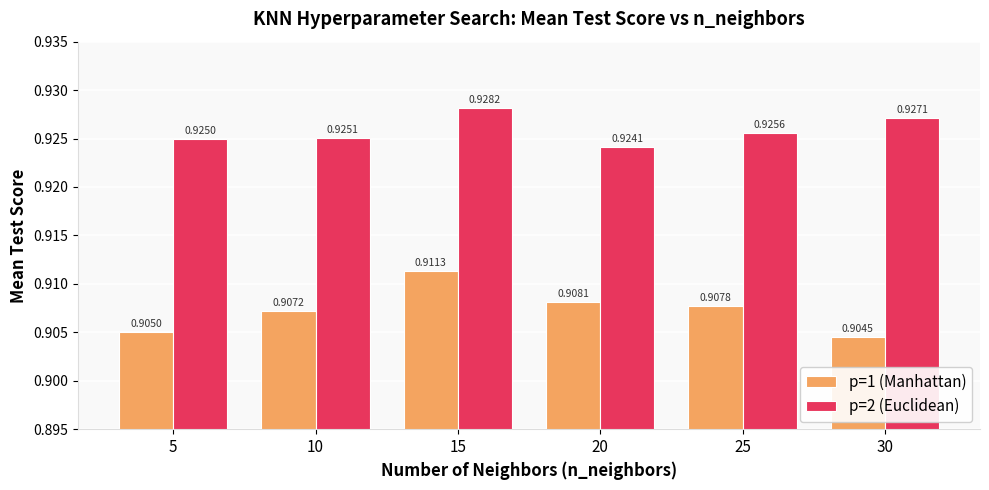

What is the total value across all series at 15?

1.8